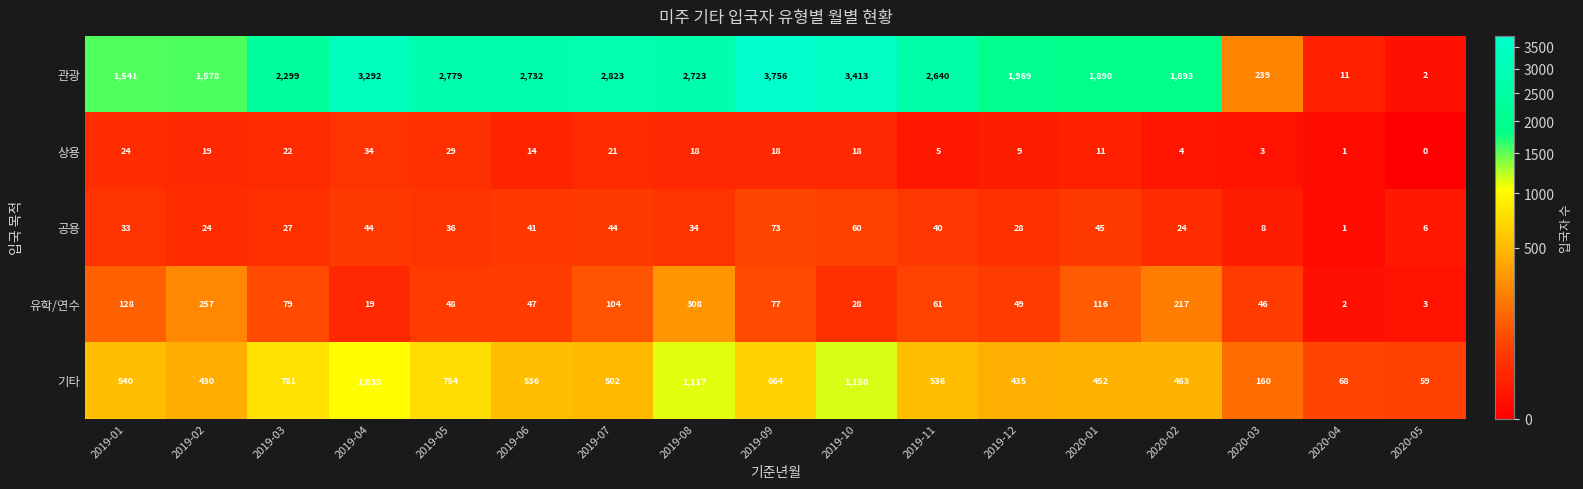

Which series has the largest total across all categories?

관광